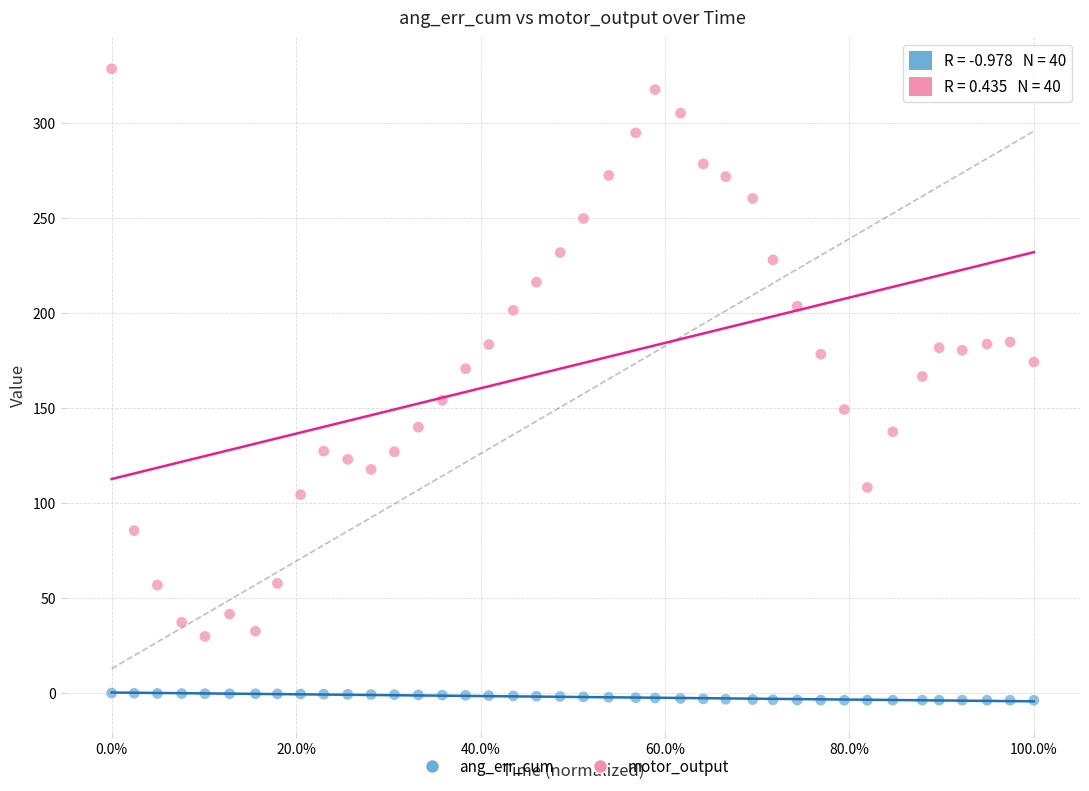

Which series has the widest spread of Y values?

motor_output